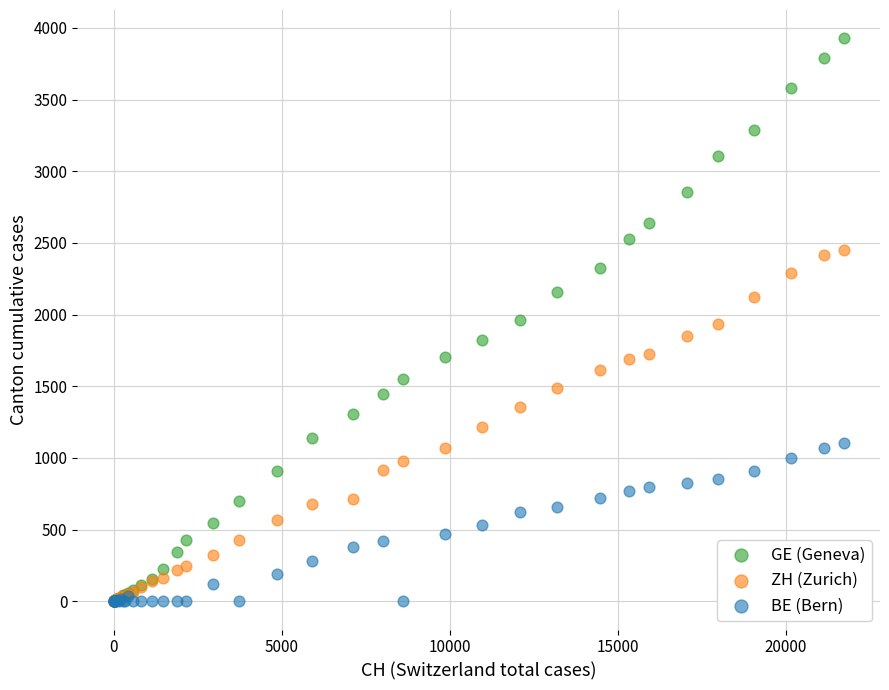

What are all the series names shown in the legend?

GE (Geneva), ZH (Zurich), BE (Bern)